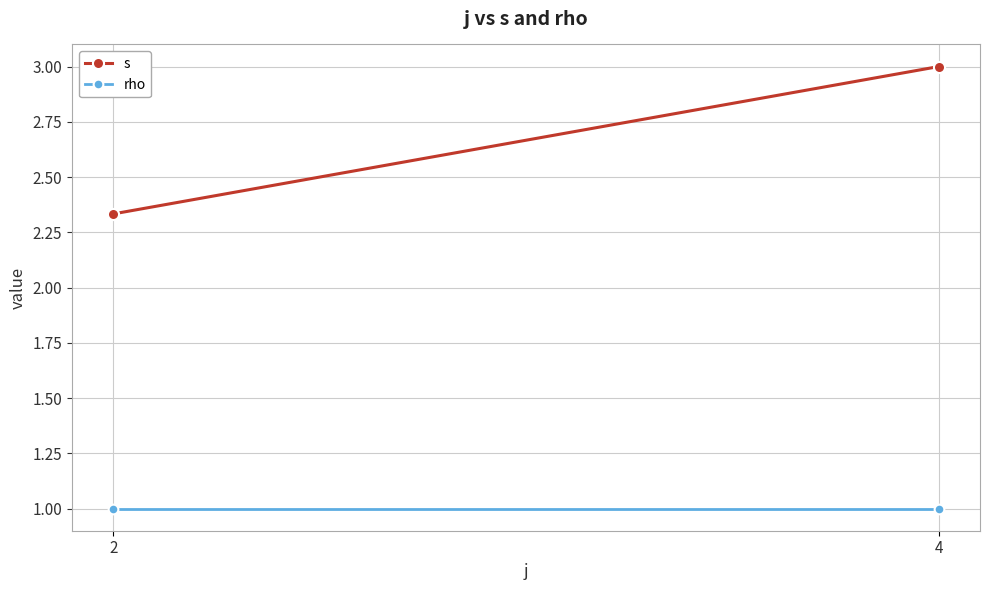

The s series shows 4.1 at 4. True or false?

False